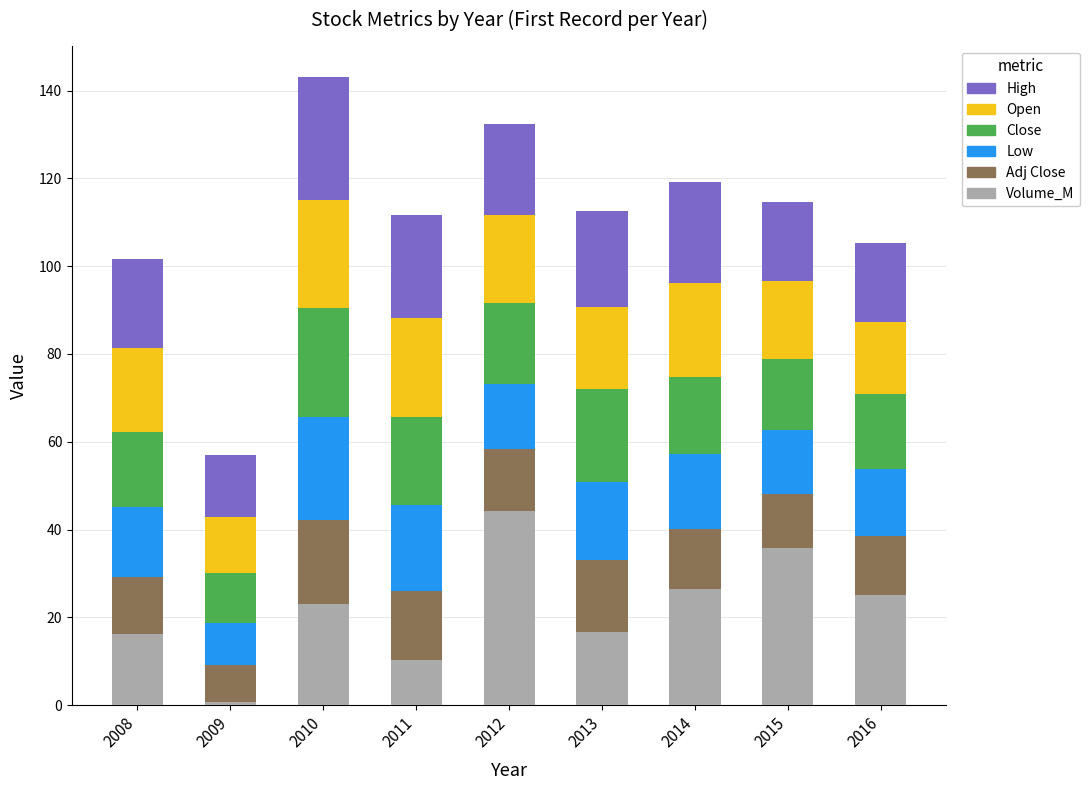

Are the bars horizontal?

No